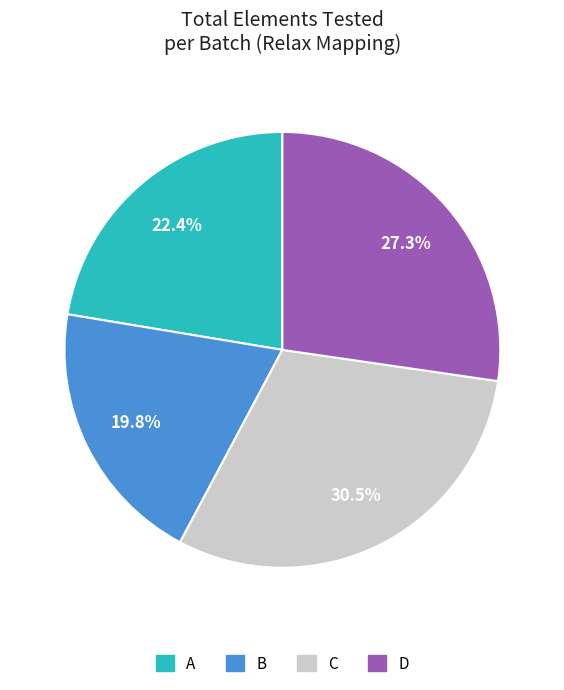

What is the ratio of the value at A to the value at C?

0.7